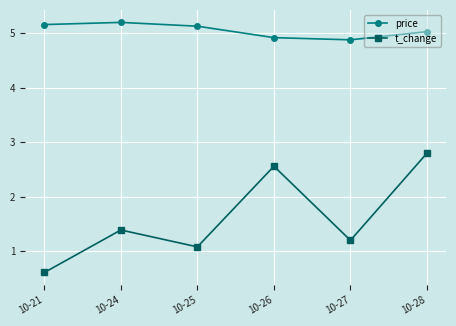

True or false: price and t_change intersect in this chart.

False